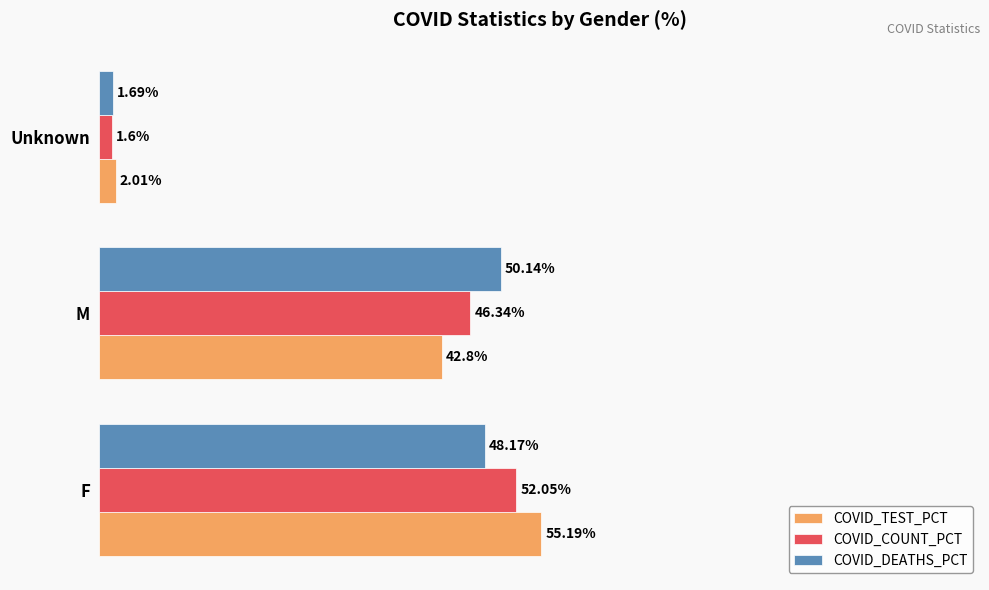

Which series changed the most between M and Unknown?

COVID_DEATHS_PCT